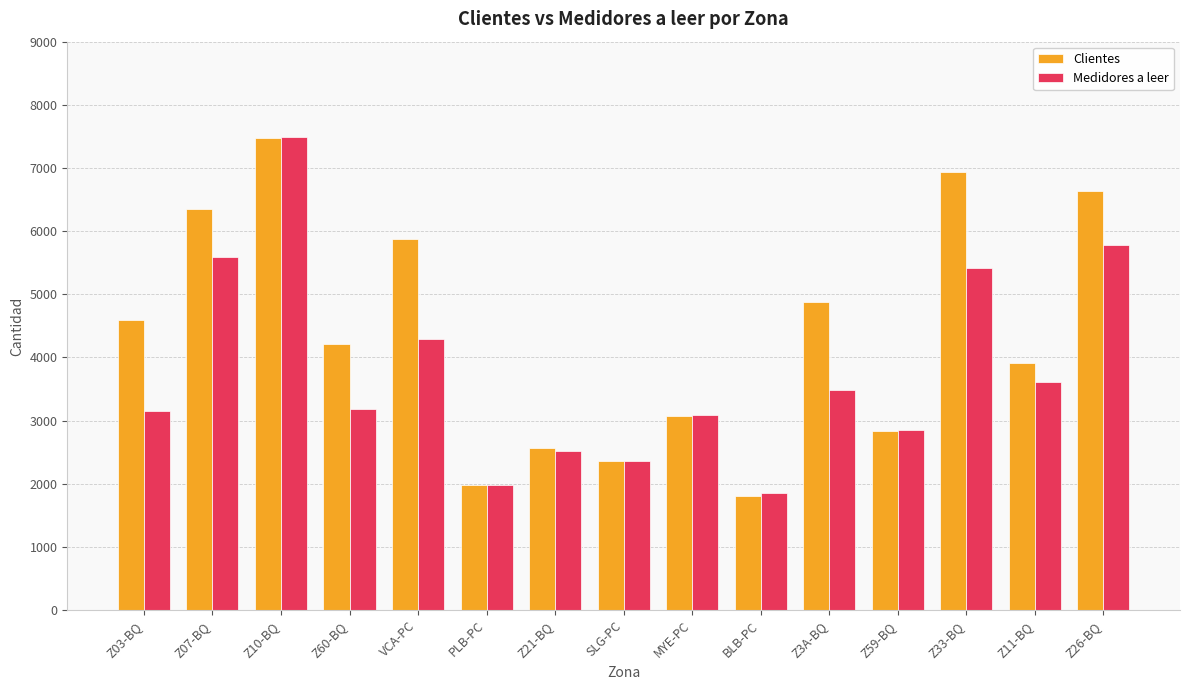

True or false: Medidores a leer has a value of 2857 at VCA-PC.

False